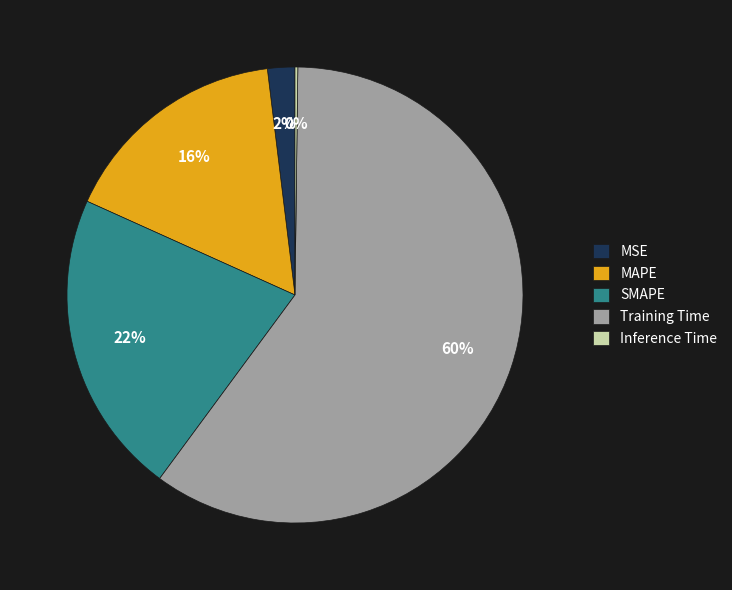

Which category has the biggest portion of the pie?

Training Time